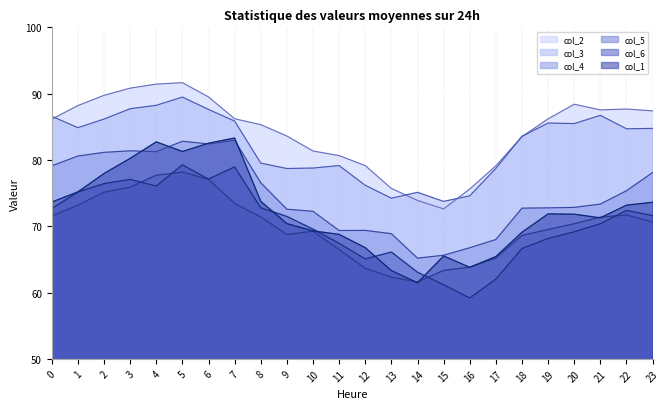

What is the maximum value shown in the chart?

91.7